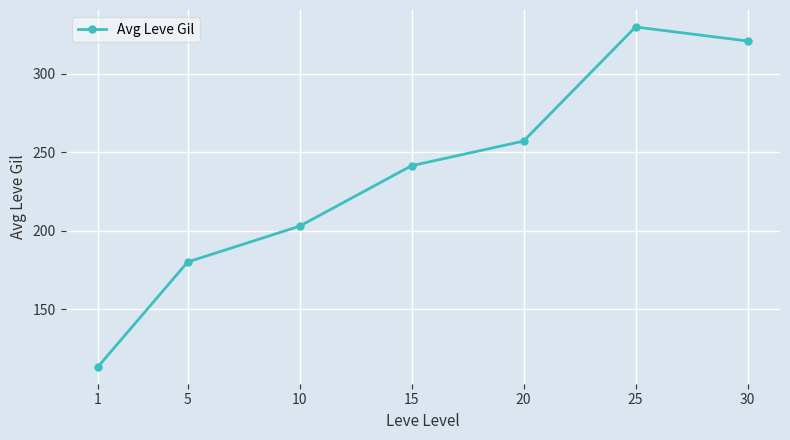

What is the value of the 6th point from the left?

329.7